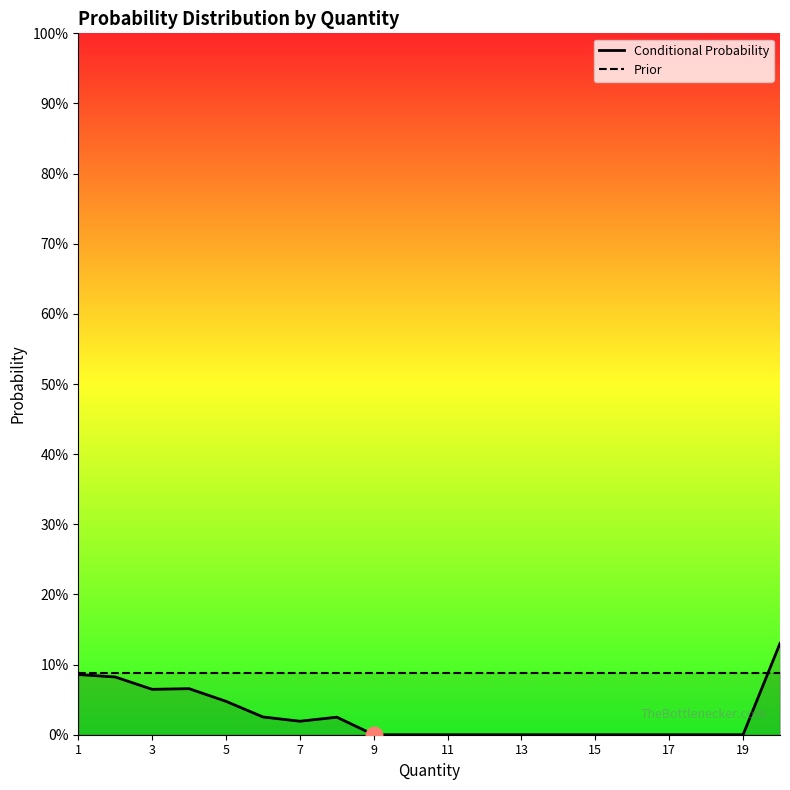

Reading left to right, list all the values displayed in this chart.

Conditional Probability: 0.1	0.1	0.1	0.1	0.0	0.0	0.0	0.0	0.0	0.0	0.0	0.0	0.0	0.0	0.0	0.0	0.0	0.0	0.0	0.1
Prior: 0.1	0.1	0.1	0.1	0.1	0.1	0.1	0.1	0.1	0.1	0.1	0.1	0.1	0.1	0.1	0.1	0.1	0.1	0.1	0.1